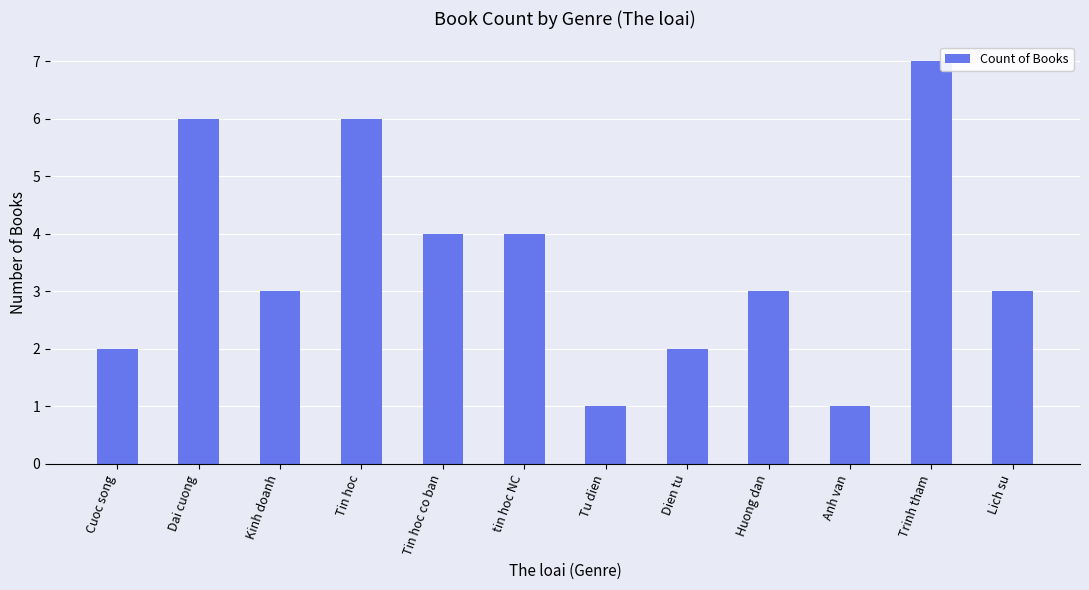

Between tin hoc NC and Dien tu, which is larger?

tin hoc NC